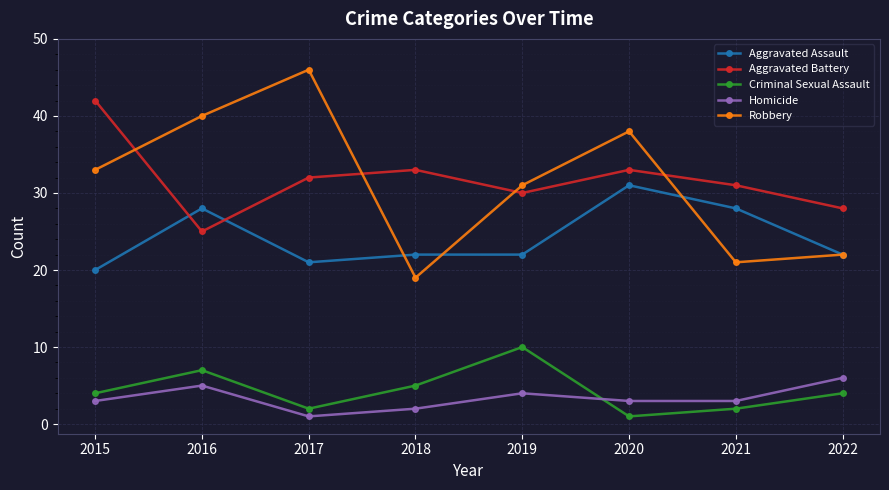

What is the difference between the highest and lowest values at 2016?

35